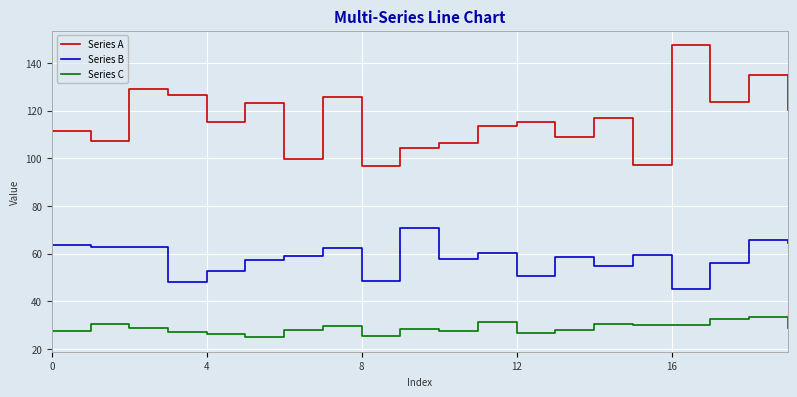

True or false: Series B and Series A intersect in this chart.

False